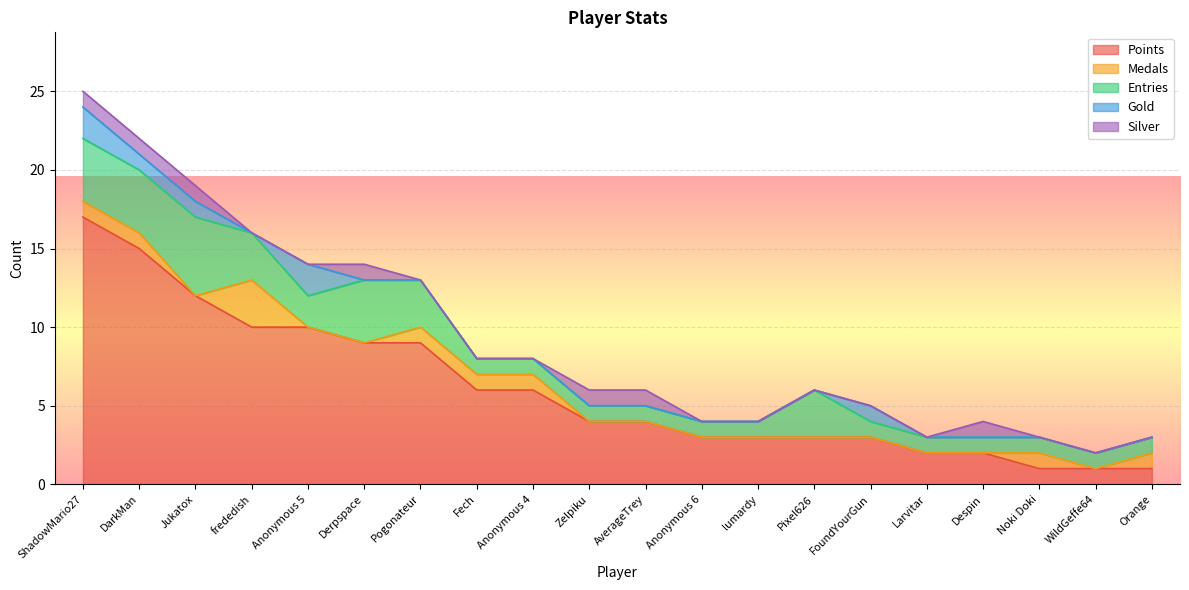

What is the difference between the second highest and second lowest values in the Silver series?

1